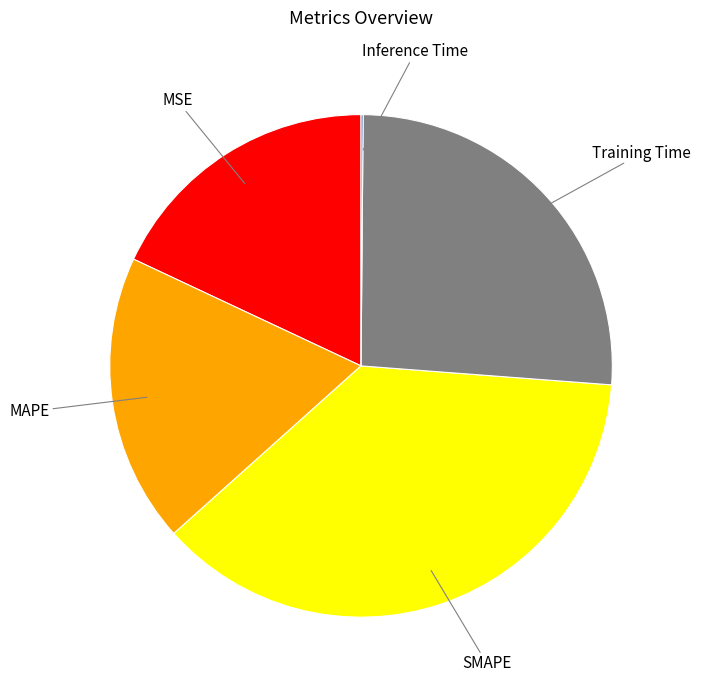

Does any single category account for the majority?

No